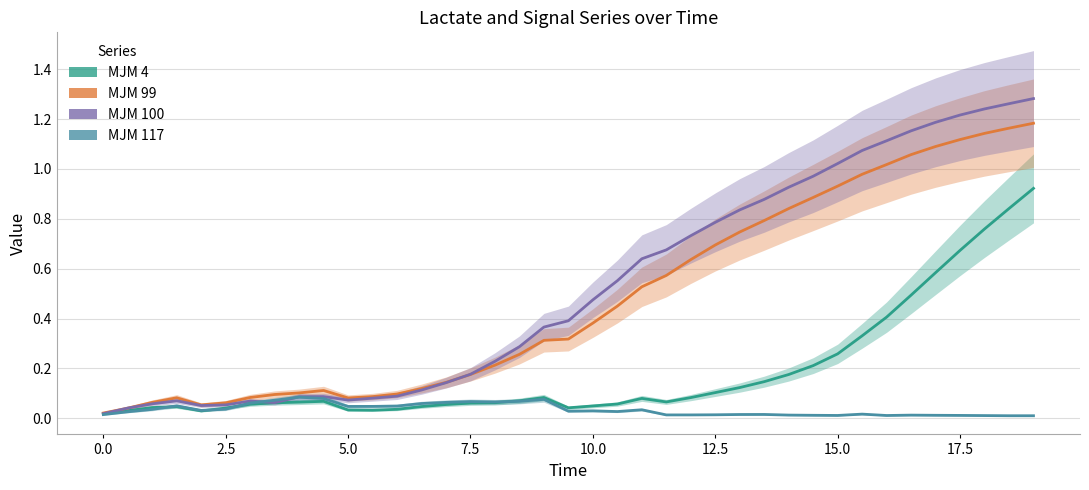

True or false: MJM 4 and MJM 99 intersect in this chart.

False